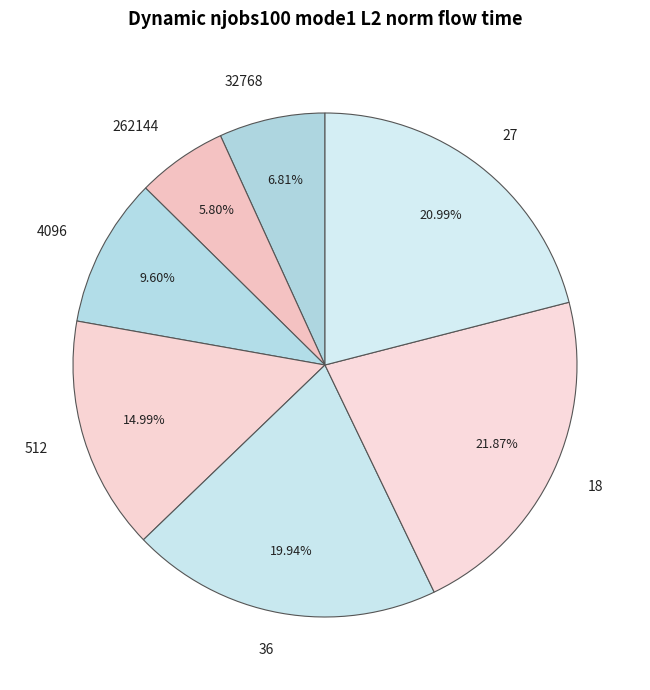

How much of the chart is everything except 36?

80.1%